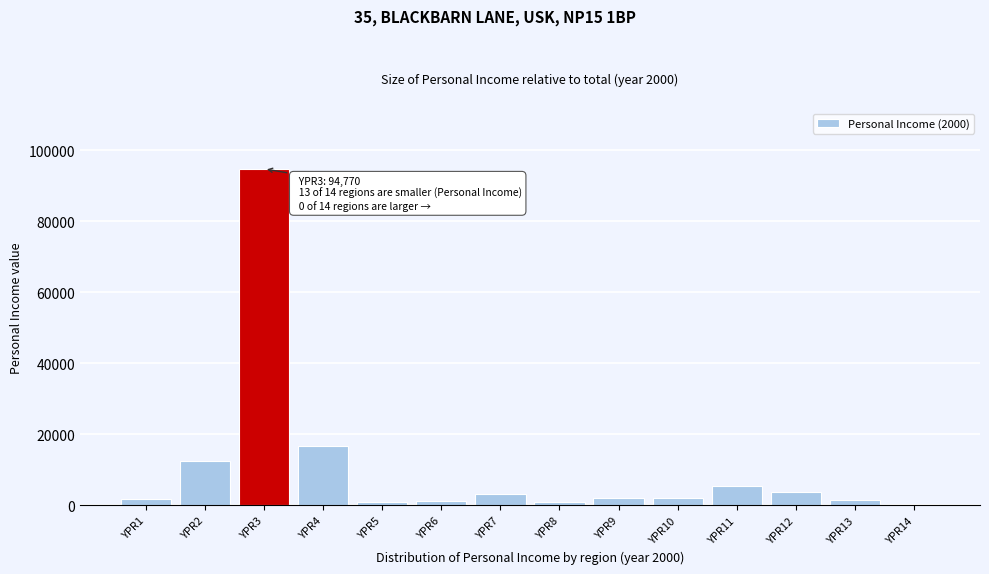

The value at YPR2 is 19383.7. True or false?

False